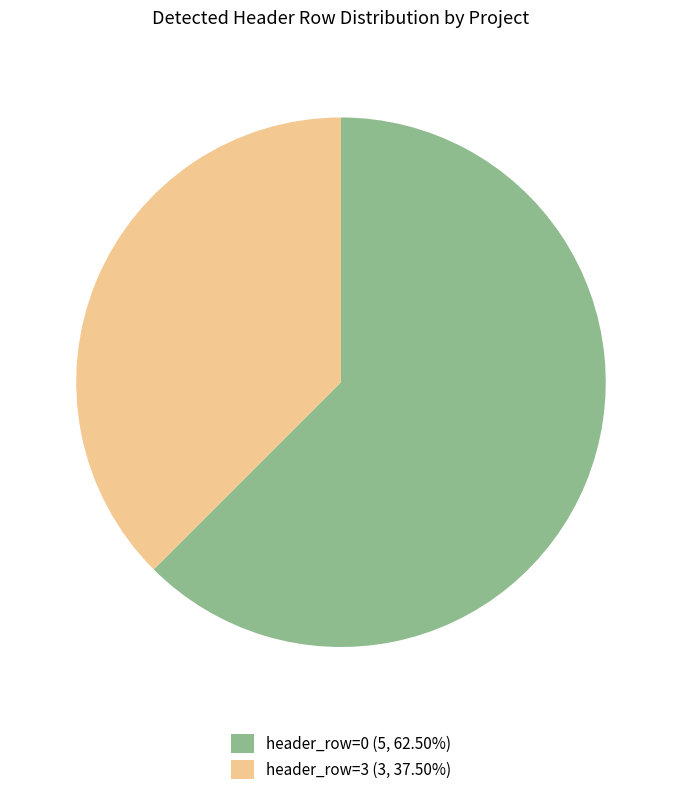

Count the number of slices in the pie.

2